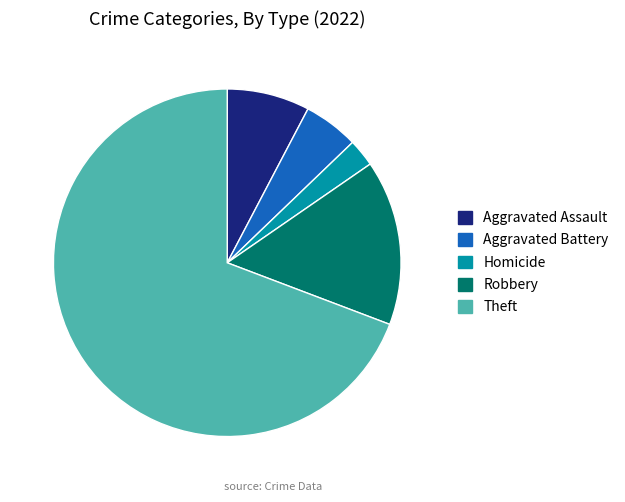

What is the ratio of the value at Homicide to the value at Aggravated Assault?

0.3